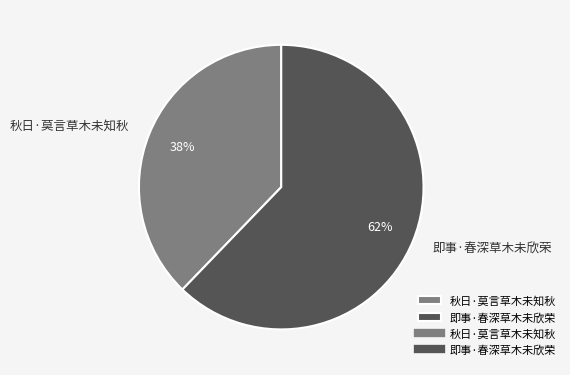

Combined, do 秋日·莫言草木未知秋 and 即事·春深草木未欣荣 account for over 50%?

Yes